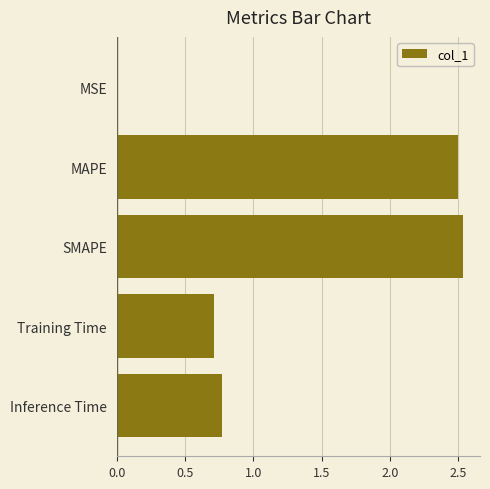

What is the sum of all values?

6.5